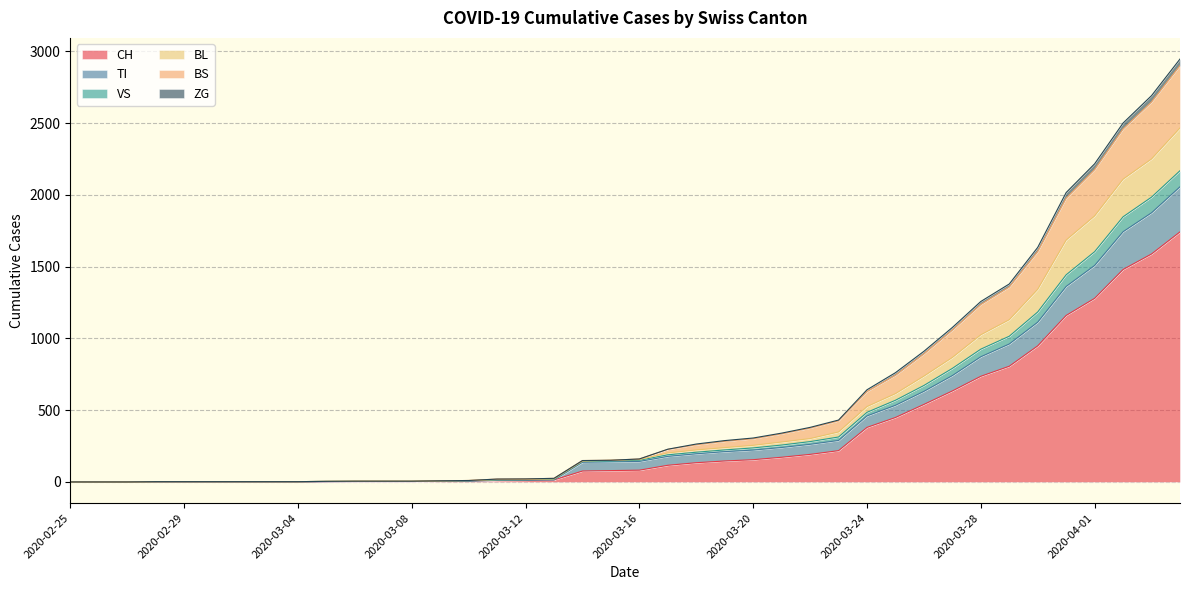

List the labels in order of ZG value, largest first.

2020-04-04, 2020-04-03, 2020-04-02, 2020-04-01, 2020-03-31, 2020-03-30, 2020-03-29, 2020-03-28, 2020-03-27, 2020-03-26, 2020-03-25, 2020-03-24, 2020-03-23, 2020-03-22, 2020-03-21, 2020-03-20, 2020-03-19, 2020-03-18, 2020-03-17, 2020-03-16, 2020-03-15, 2020-03-14, 2020-03-13, 2020-03-12, 2020-03-11, 2020-03-10, 2020-03-09, 2020-03-06, 2020-03-07, 2020-03-08, 2020-03-05, 2020-02-28, 2020-02-29, 2020-03-01, 2020-03-02, 2020-03-03, 2020-03-04, 2020-02-25, 2020-02-26, 2020-02-27